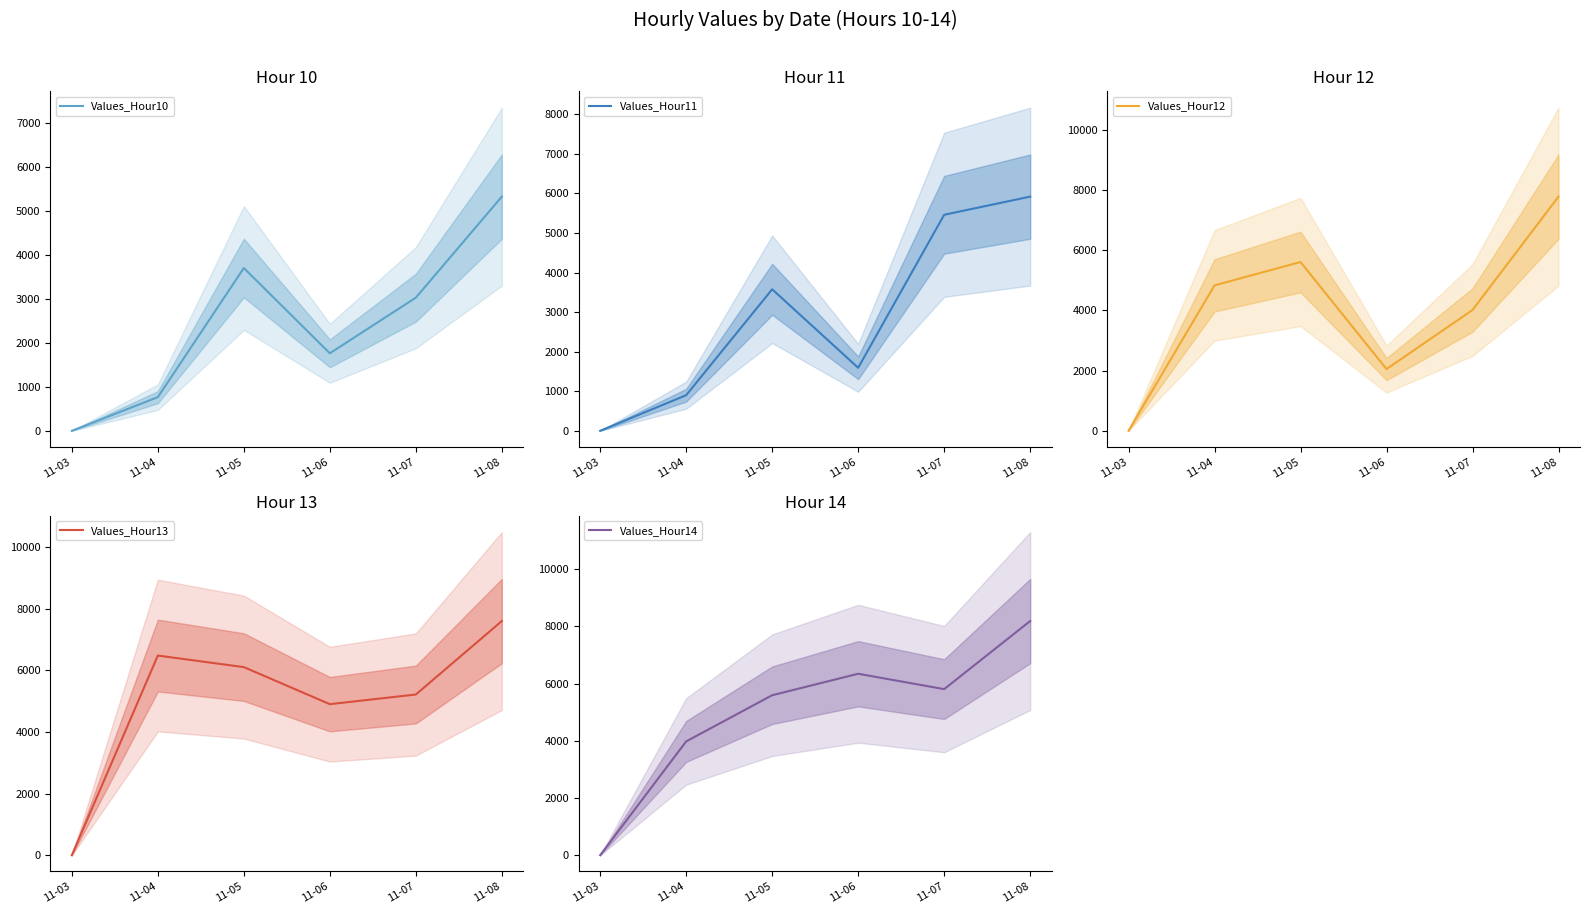

Where is the first local maximum for Values_Hour10?

11-05